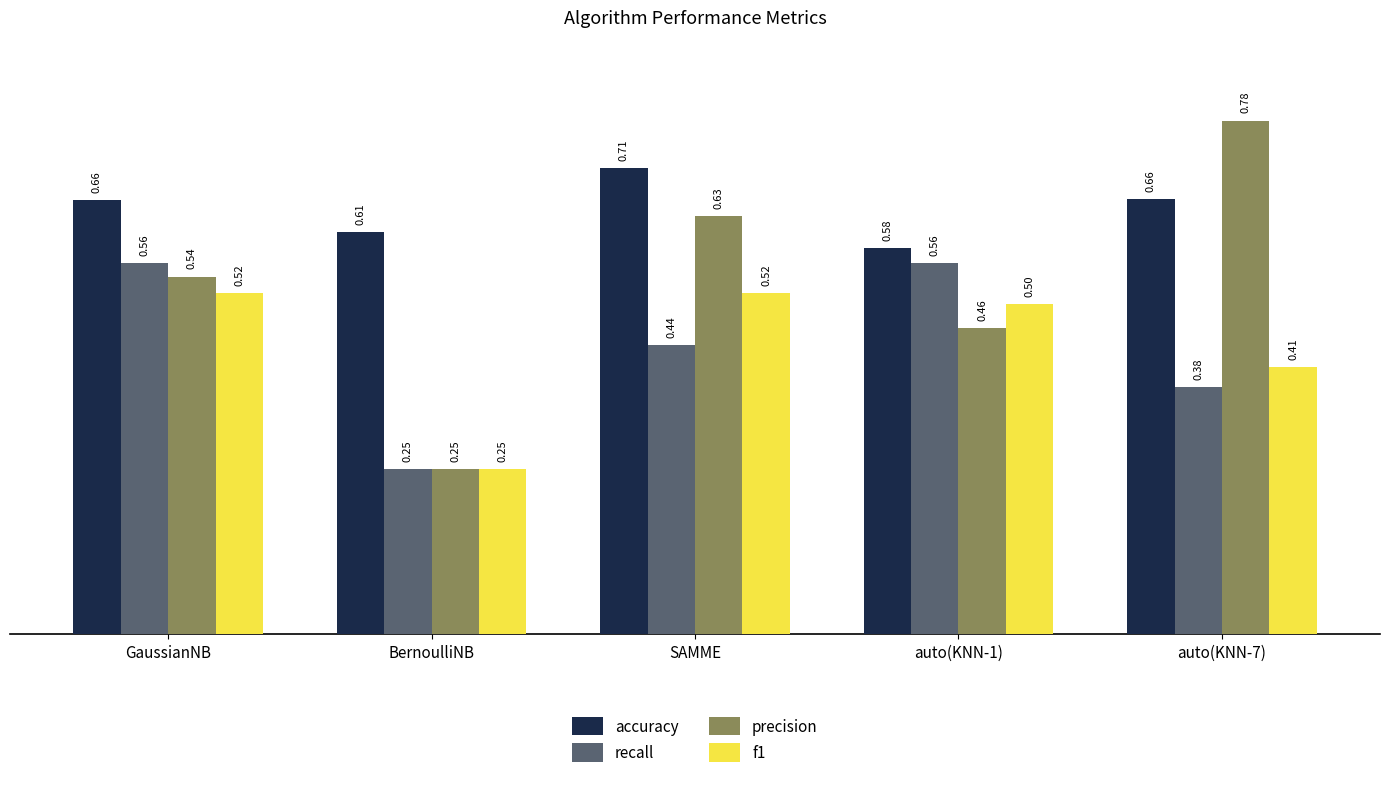

Count the number of data series in this chart.

4